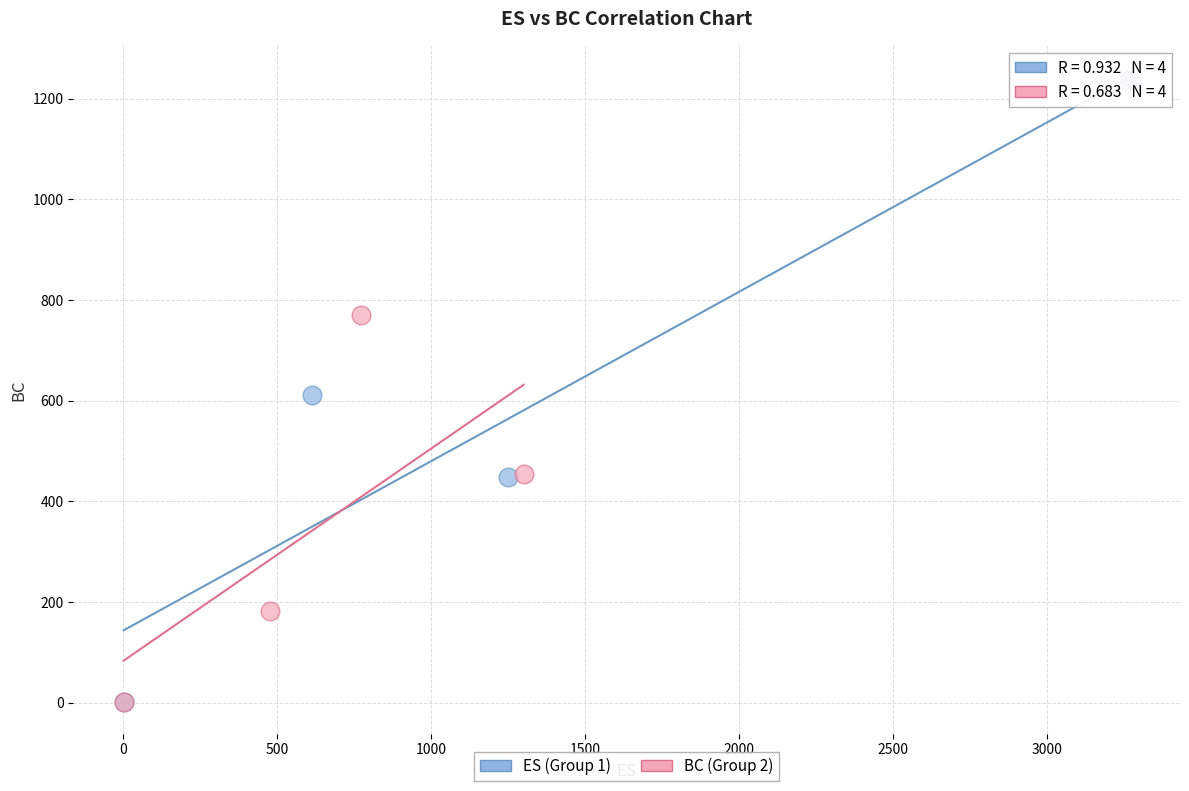

Which series reaches the maximum Y coordinate?

ES (Group 1)